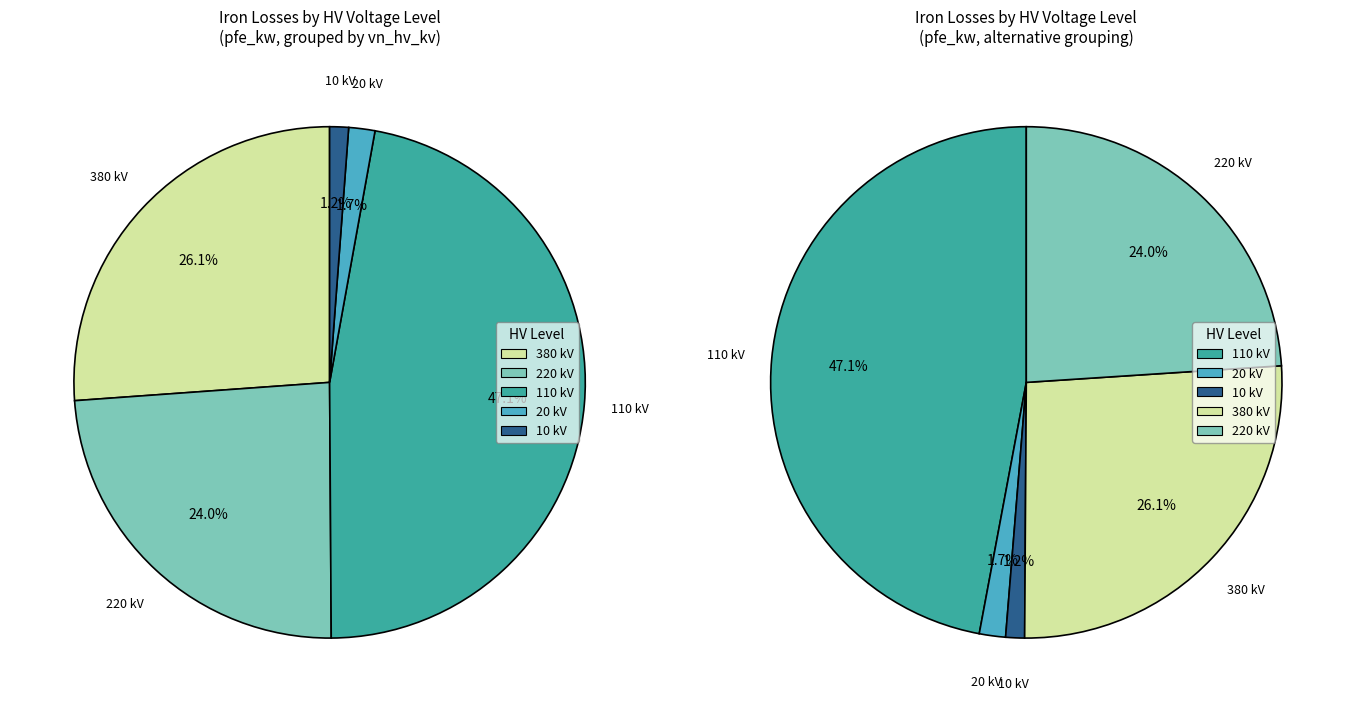

Which has a higher value, 20 or 380?

380